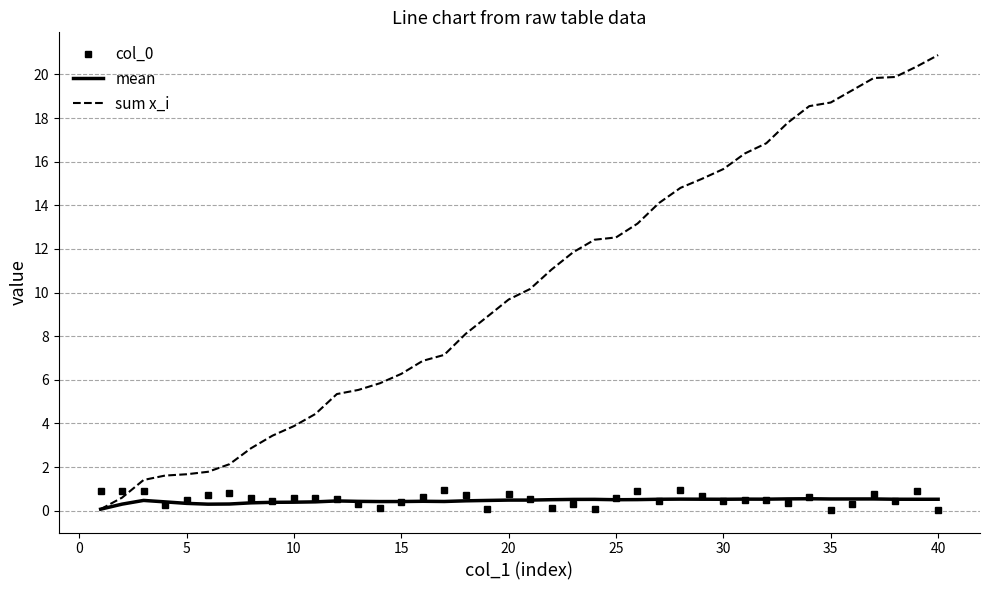

At how many categories does at least one series exceed 5?

29